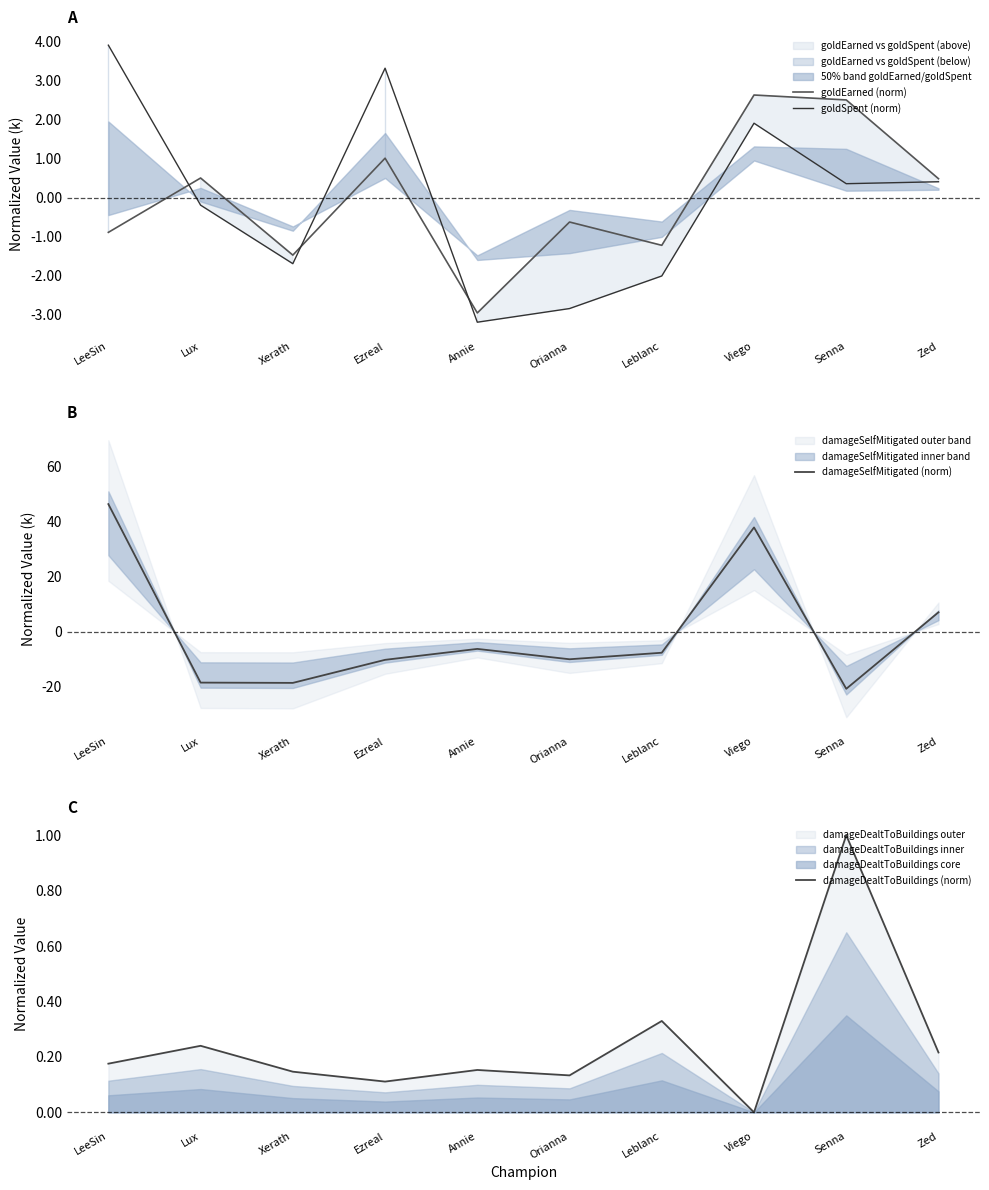

What is the difference between the highest and lowest values at Orianna?

10.1